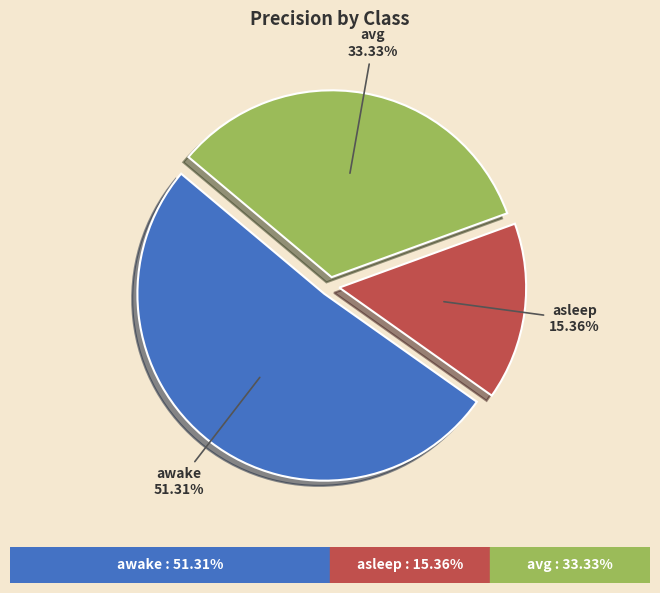

What percentage do avg and asleep together represent?

48.7%